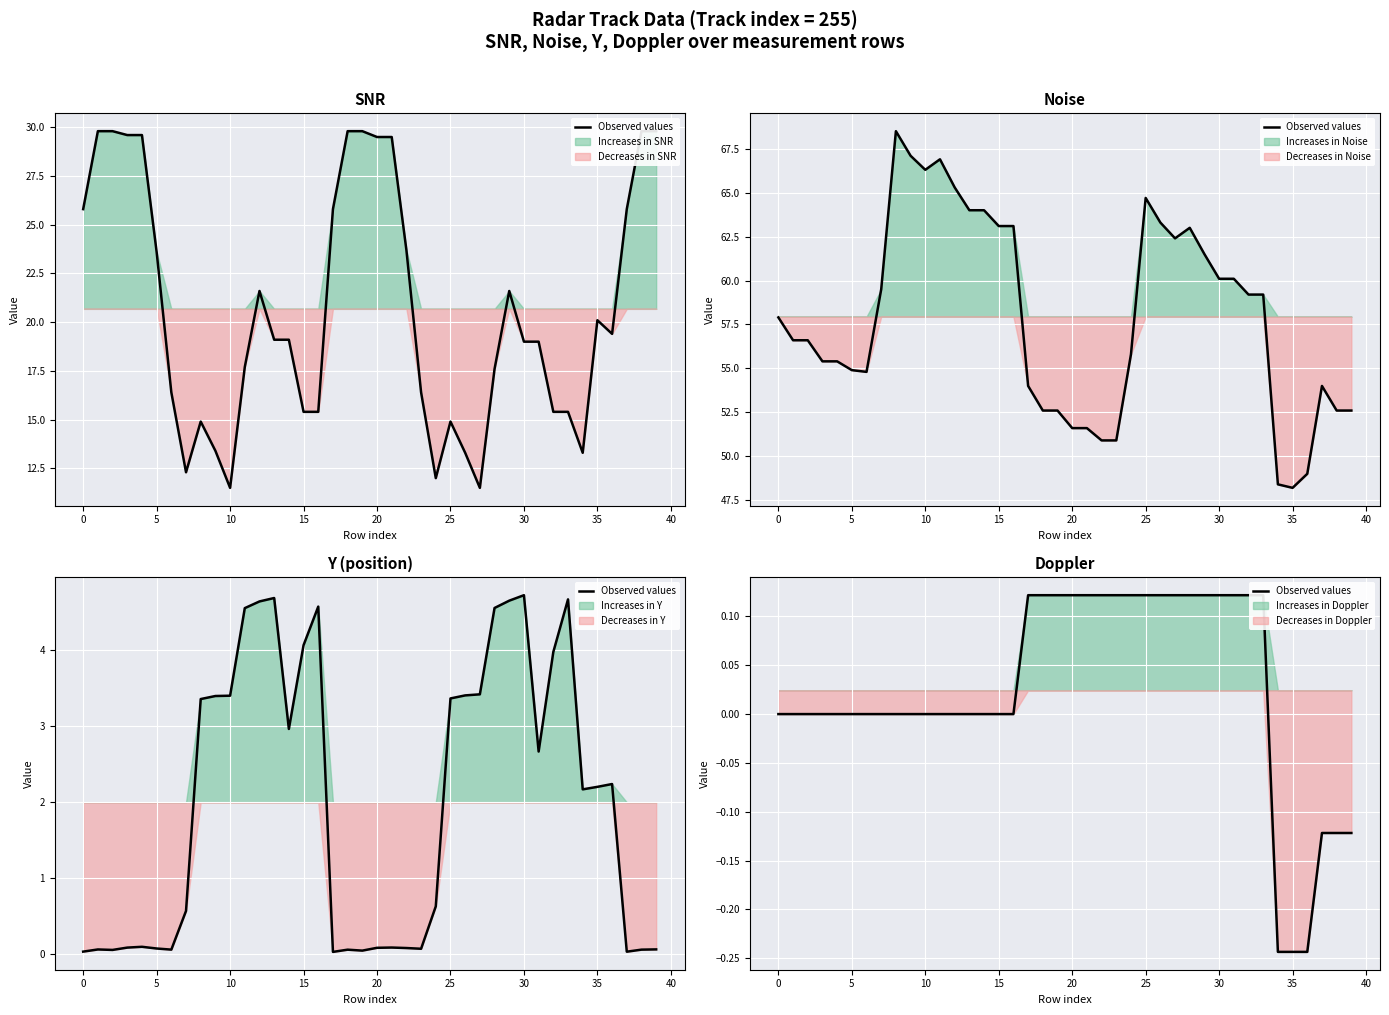

Is it true that the value at 17 is 0.1?

False